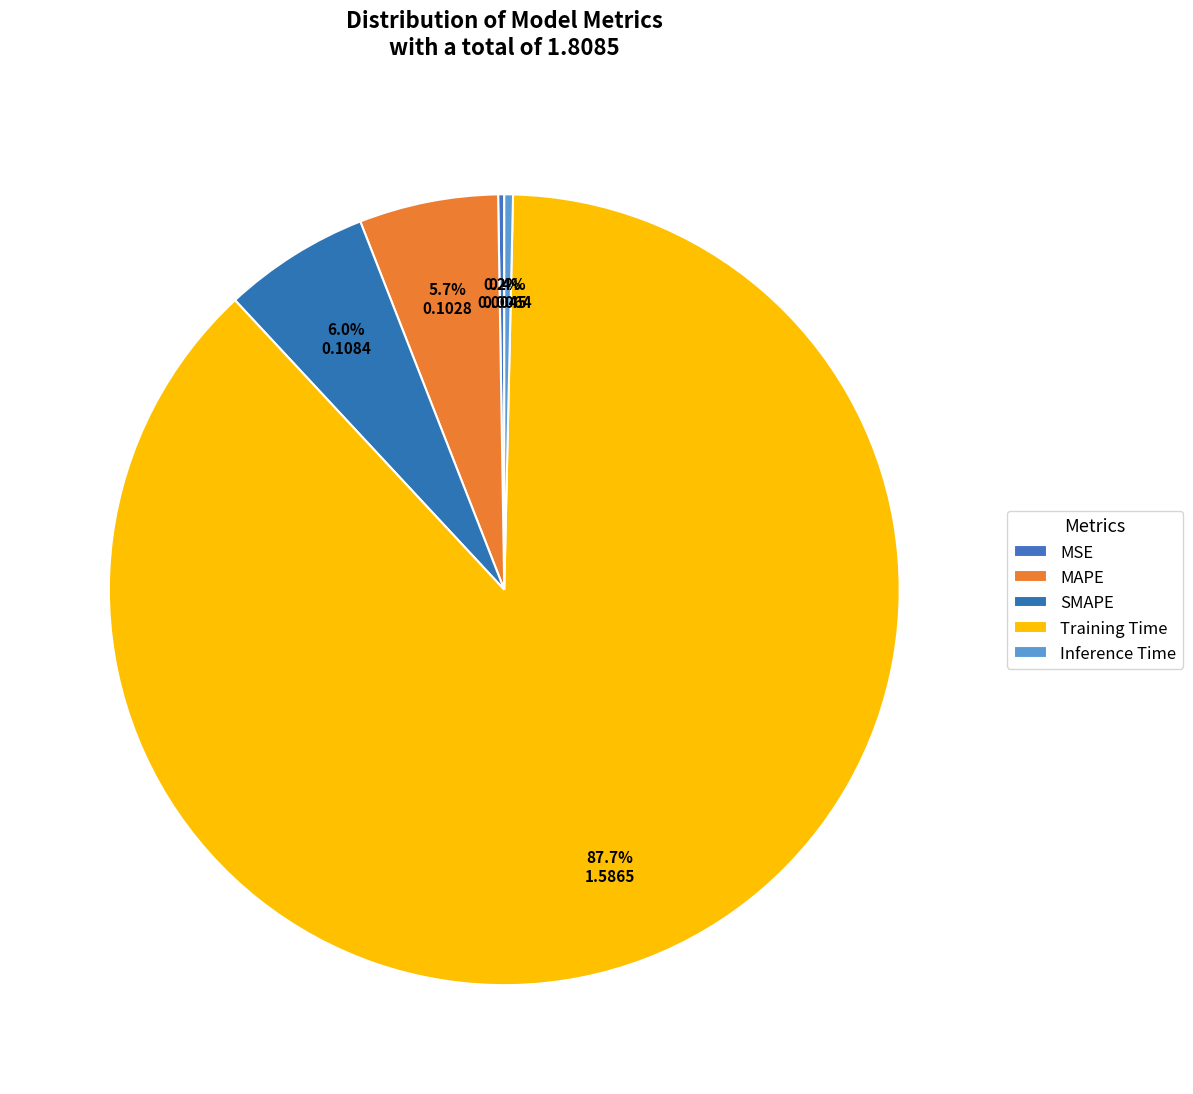

To the nearest percent, what is the average slice percentage?

20%